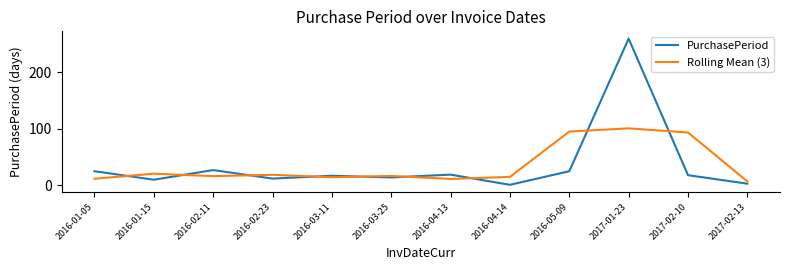

What position from the right is 2016-04-13?

6